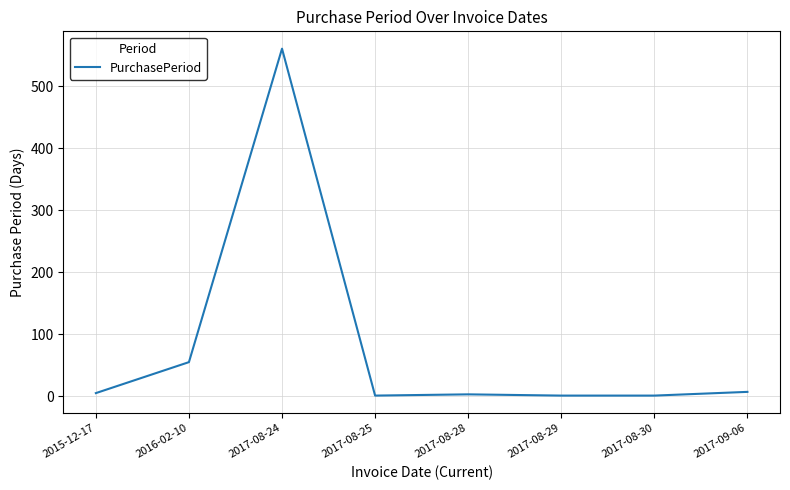

Which has a higher value, 2017-08-29 or 2017-08-24?

2017-08-24